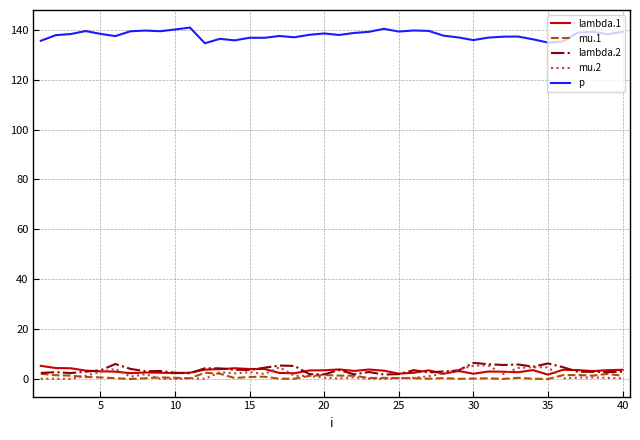

What is the maximum value for lambda.1?

5.3